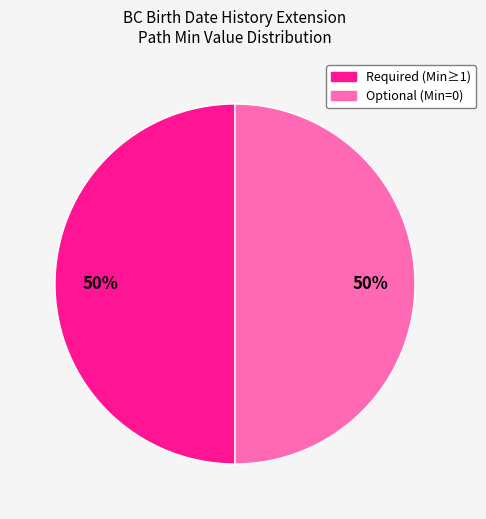

To the nearest percent, what is the average slice percentage?

50%